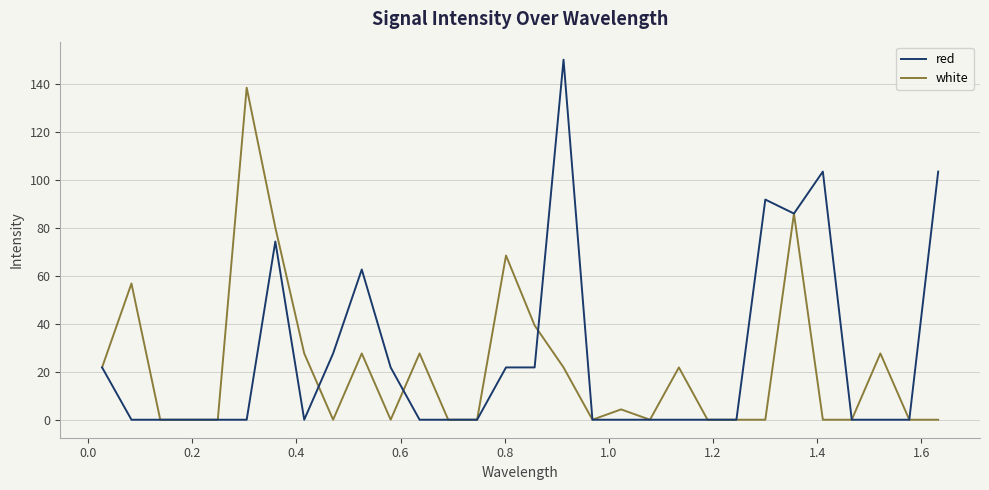

Reading right to left, extract all data points from this chart.

red: 103.5	0.0	0.0	0.0	103.5	86.0	91.8	0.0	0.0	0.0	0.0	0.0	0.0	150.2	21.8	21.8	0.0	0.0	0.0	21.8	62.7	27.7	0.0	74.3	0.0	0.0	0.0	0.0	0.0	21.8
white: 0.0	0.0	27.7	0.0	0.0	86.0	0.0	0.0	0.0	21.8	0.0	4.3	0.0	21.8	39.3	68.5	0.0	0.0	27.7	0.0	27.7	0.0	27.7	80.2	138.5	0.0	0.0	0.0	56.8	21.8